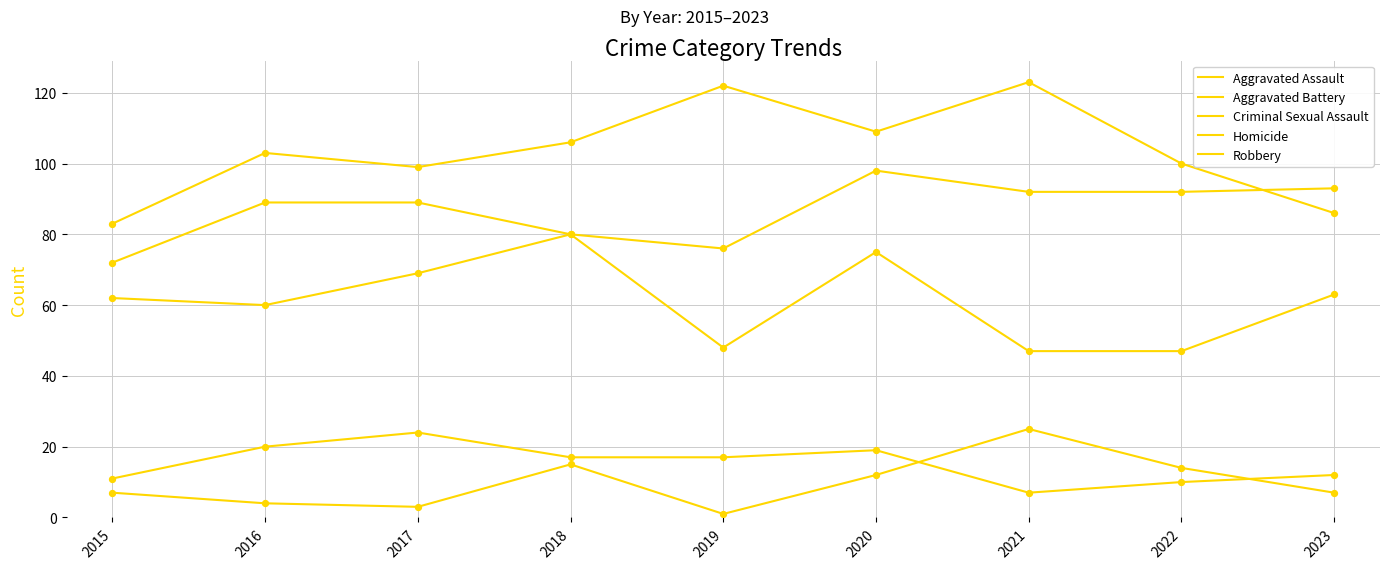

Is this an area chart (filled region under the line)?

No